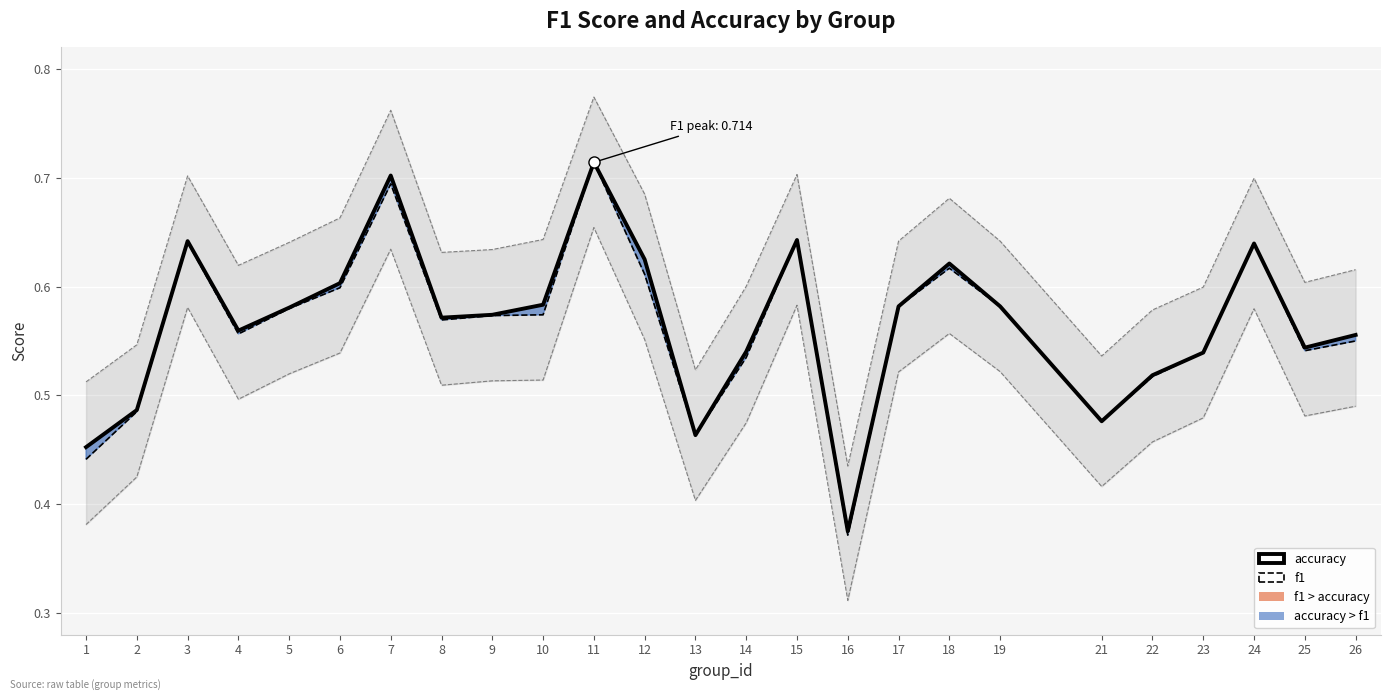

Reading right to left, list all the values displayed in this chart.

accuracy: 26=0.6	25=0.5	24=0.6	23=0.5	22=0.5	21=0.5	19=0.6	18=0.6	17=0.6	16=0.4	15=0.6	14=0.5	13=0.5	12=0.6	11=0.7	10=0.6	9=0.6	8=0.6	7=0.7	6=0.6	5=0.6	4=0.6	3=0.6	2=0.5	1=0.5
f1: 26=0.5	25=0.5	24=0.6	23=0.5	22=0.5	21=0.5	19=0.6	18=0.6	17=0.6	16=0.4	15=0.6	14=0.5	13=0.5	12=0.6	11=0.7	10=0.6	9=0.6	8=0.6	7=0.7	6=0.6	5=0.6	4=0.6	3=0.6	2=0.5	1=0.4